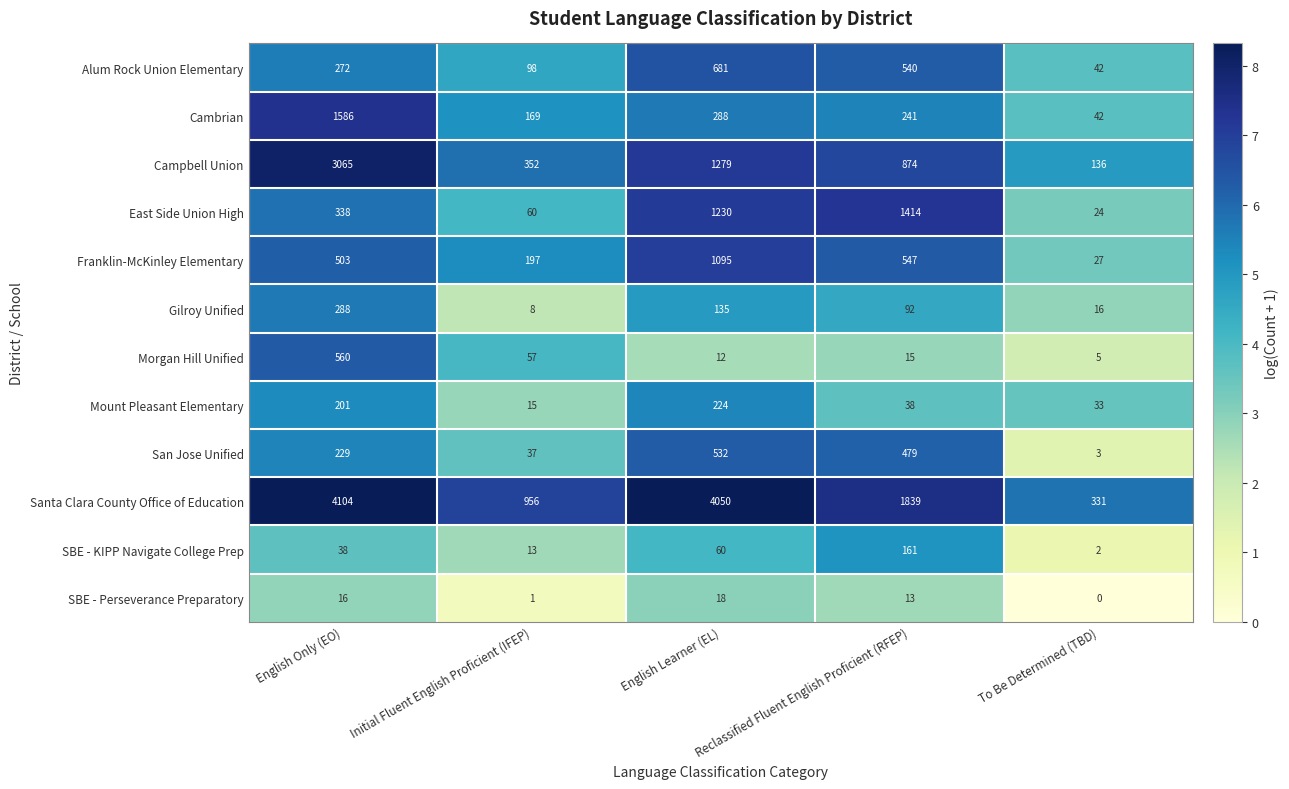

How many distinct data groups are displayed?

12